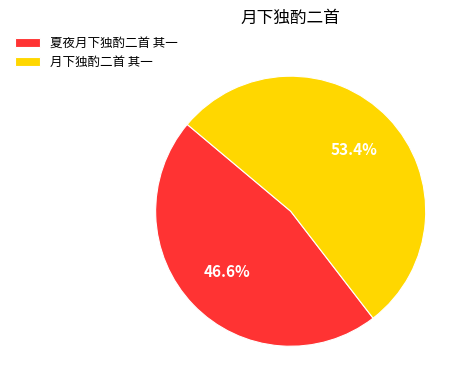

What is the smallest slice in the pie chart?

夏夜月下独酌二首 其一